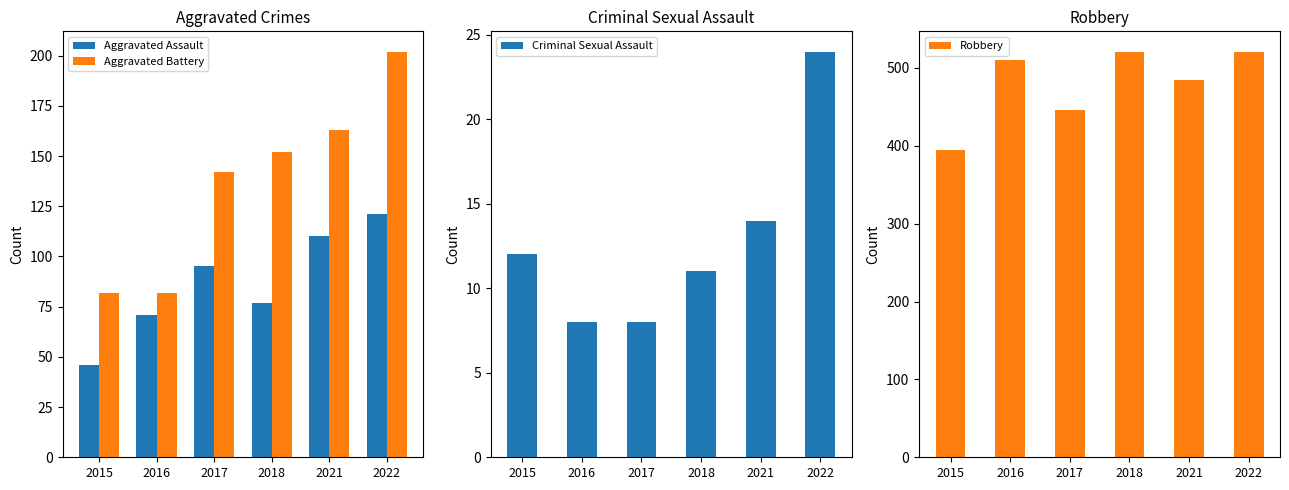

Reading left to right, extract all data points from this chart.

Aggravated Assault: 46	71	95	77	110	121
Aggravated Battery: 82	82	142	152	163	202
Criminal Sexual Assault: 12	8	8	11	14	24
Robbery: 395	510	446	520	484	521